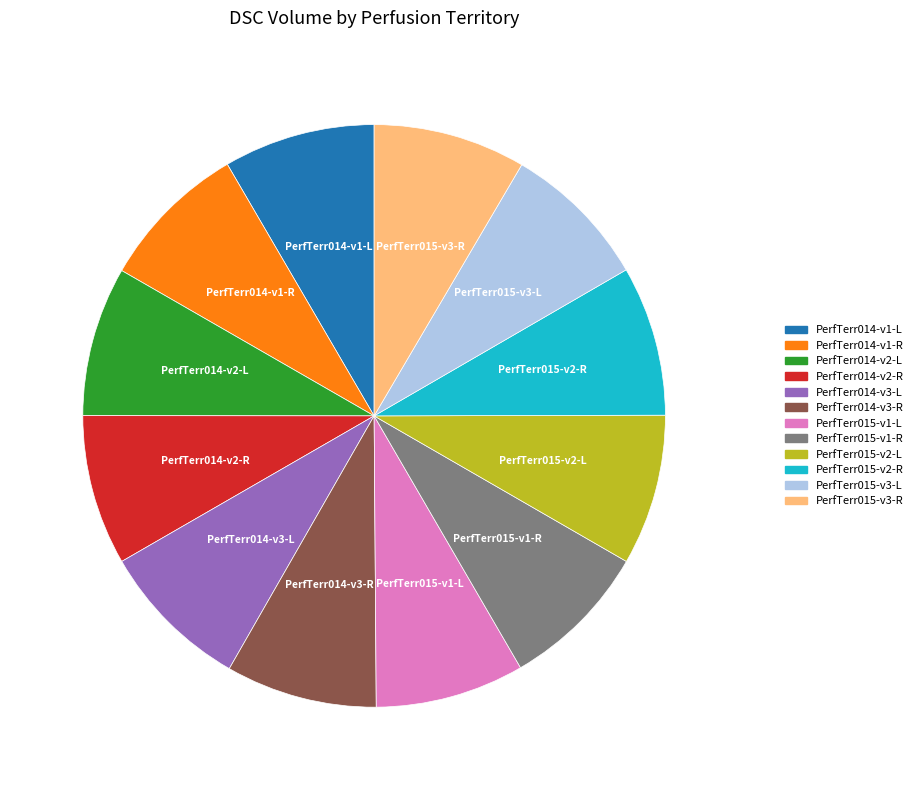

Do PerfTerr014-v2-L and PerfTerr014-v2-R together represent more than half of the pie?

No